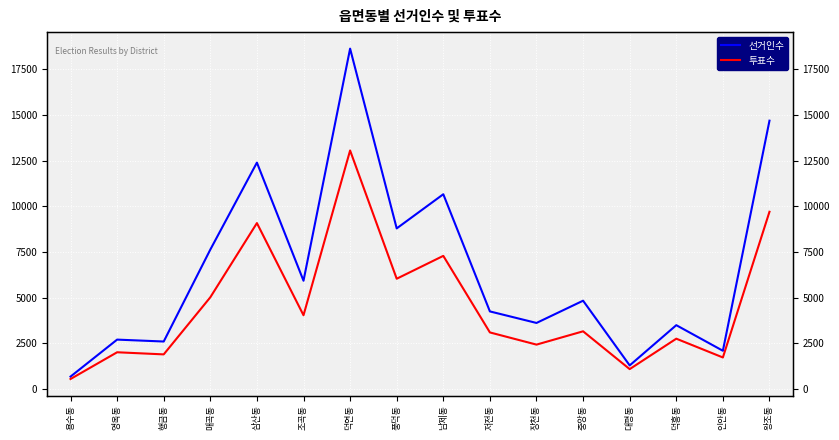

What are all the series names shown in the legend?

선거인수, 투표수